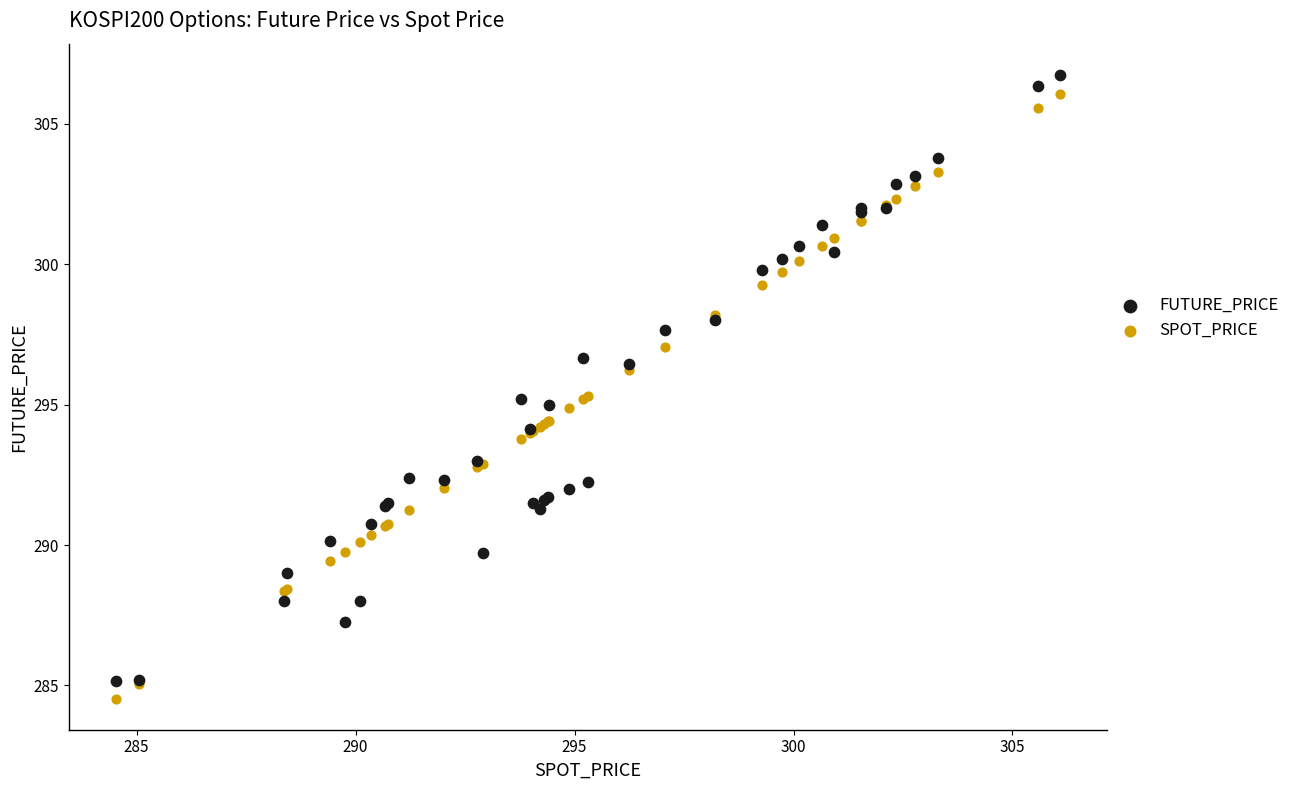

What is the X range (max minus min) for the scatter plot?

21.6